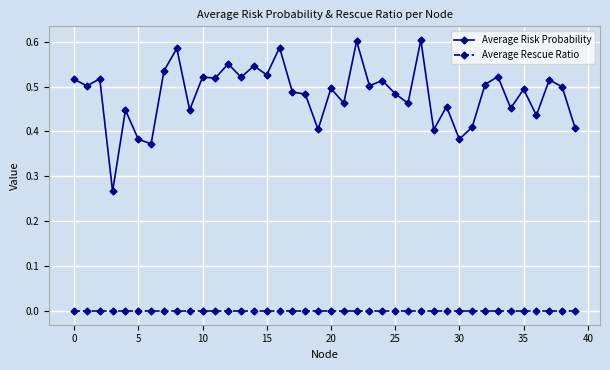

True or false: Average Risk Probability has more than 2 interior local peaks.

True